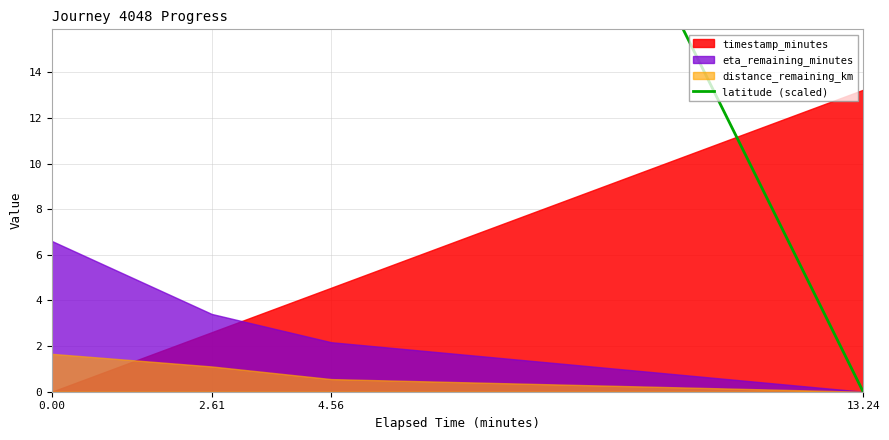

The value at 2.61 is 93.9. True or false?

True